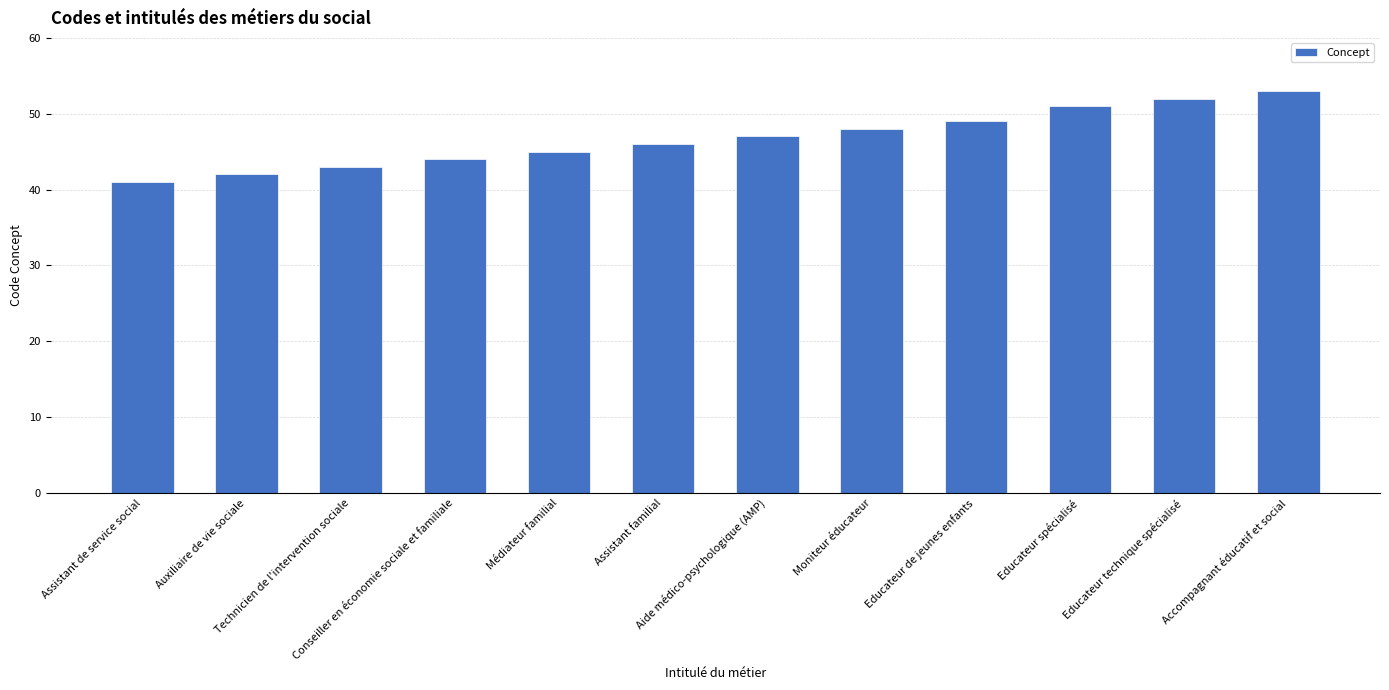

True or false: the data shows 52 at Educateur technique spécialisé.

True